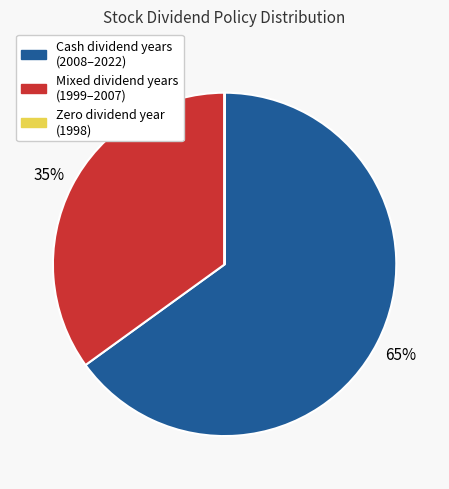

Do Cash dividend years (2008–2022) and Mixed dividend years (1999–2007) together represent more than half of the pie?

Yes